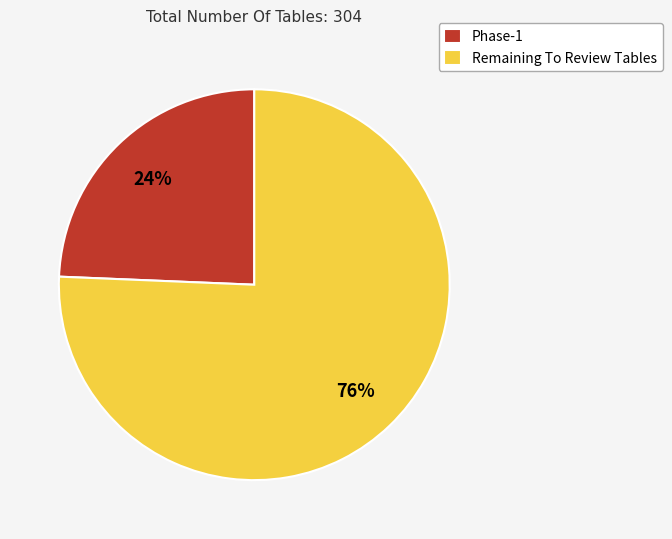

Does Remaining To Review Tables account for over 50% of the chart?

Yes